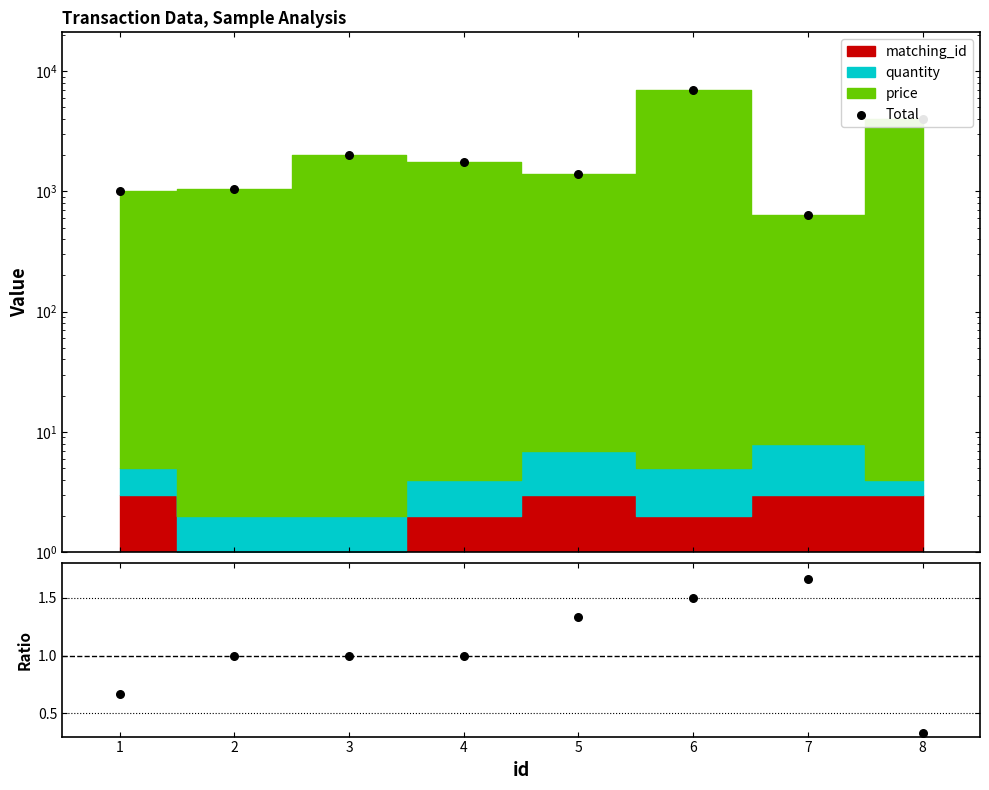

At how many categories does at least one series exceed 2443?

2